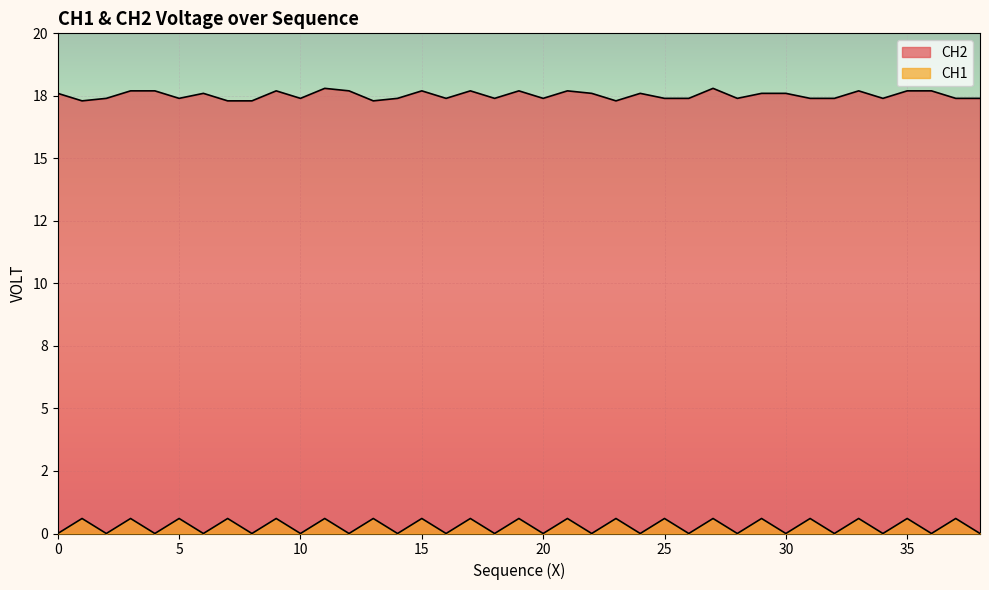

List the series in order of their peak value, lowest first.

CH1, CH2